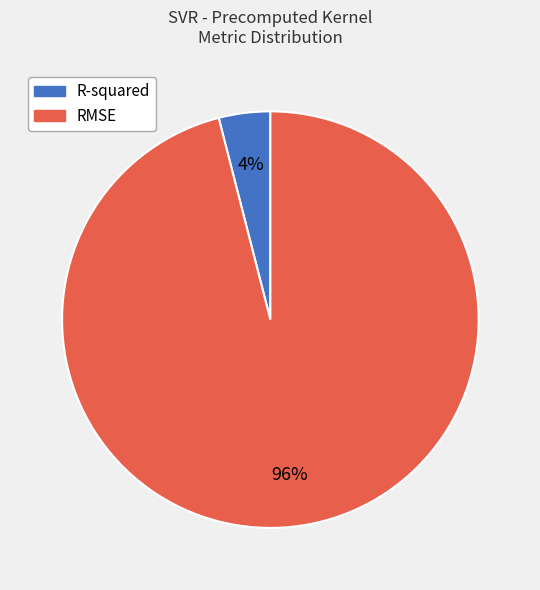

Between RMSE and R-squared, which is larger?

RMSE